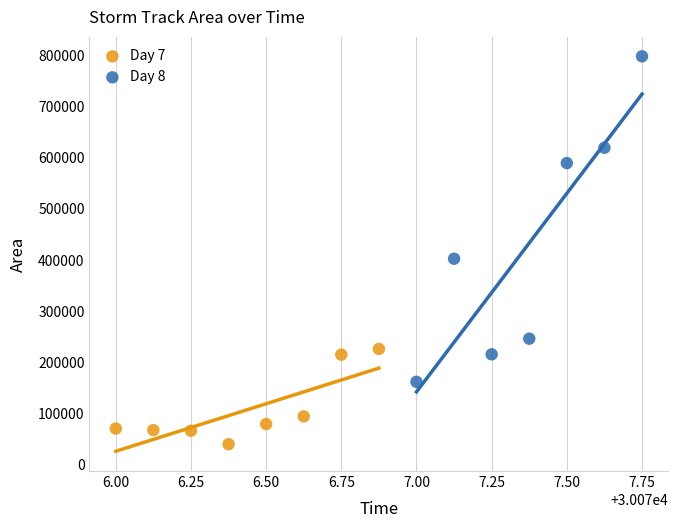

Which series has the largest Y range (max minus min)?

Day 8